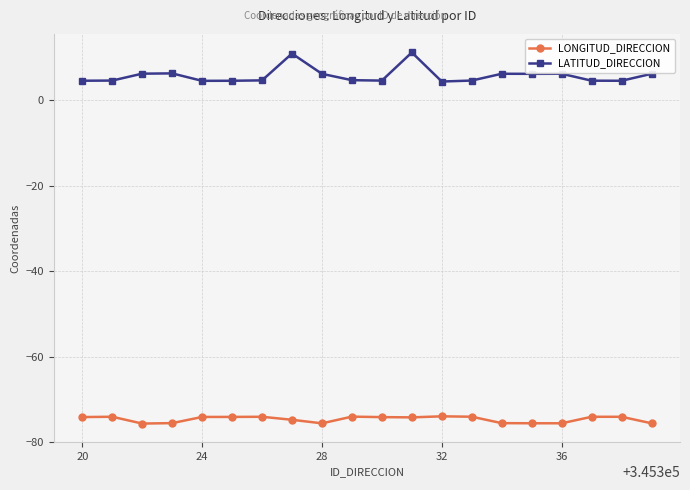

How many distinct data groups are displayed?

2